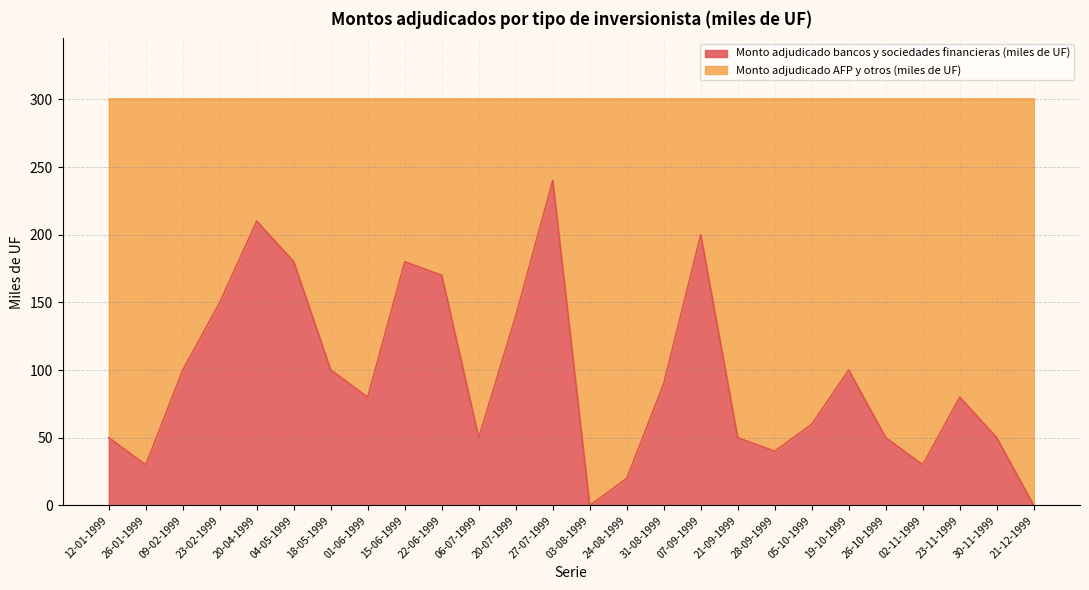

Reading left to right, extract all data points from this chart.

50	30	100	150	210	180	100	80	180	170	50	140	240	0	20	90	200	50	40	60	100	50	30	80	50	0